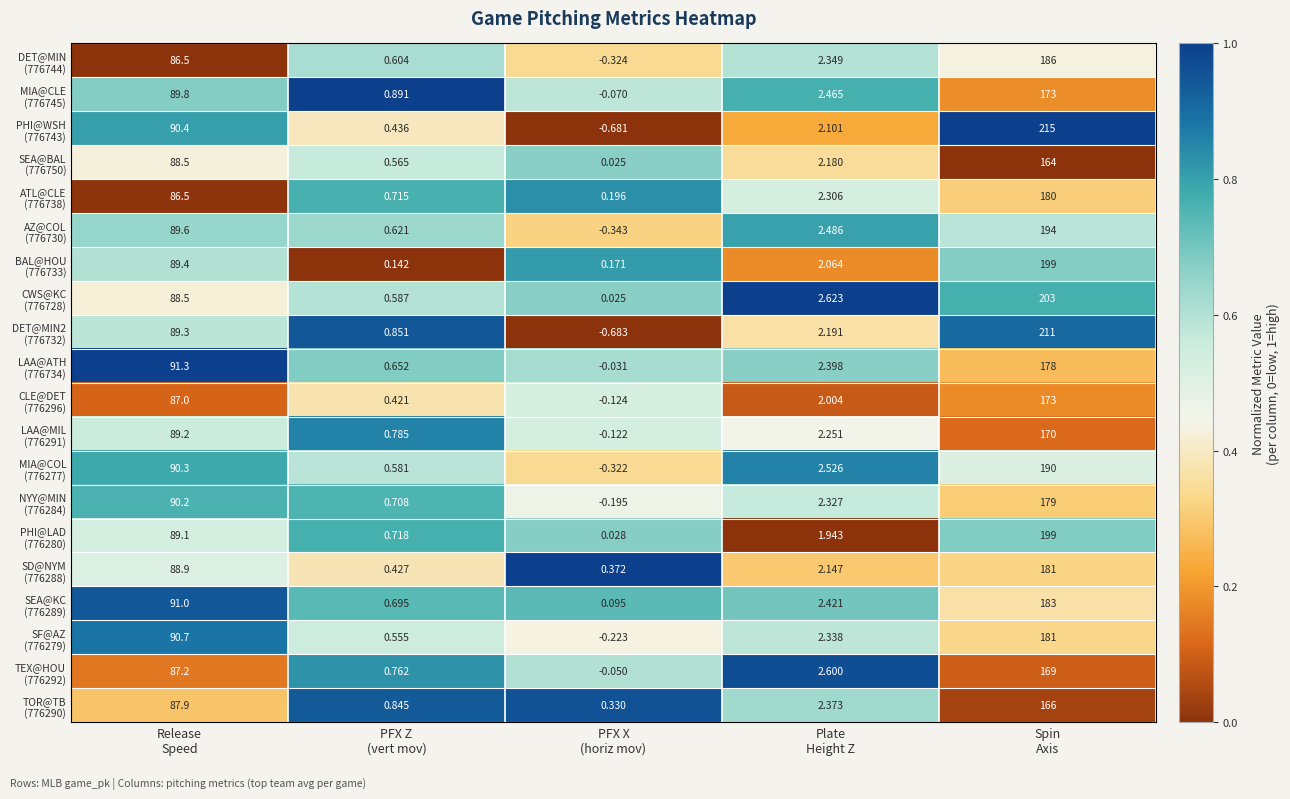

What is the total value across all series at Plate
Height Z?

46.1